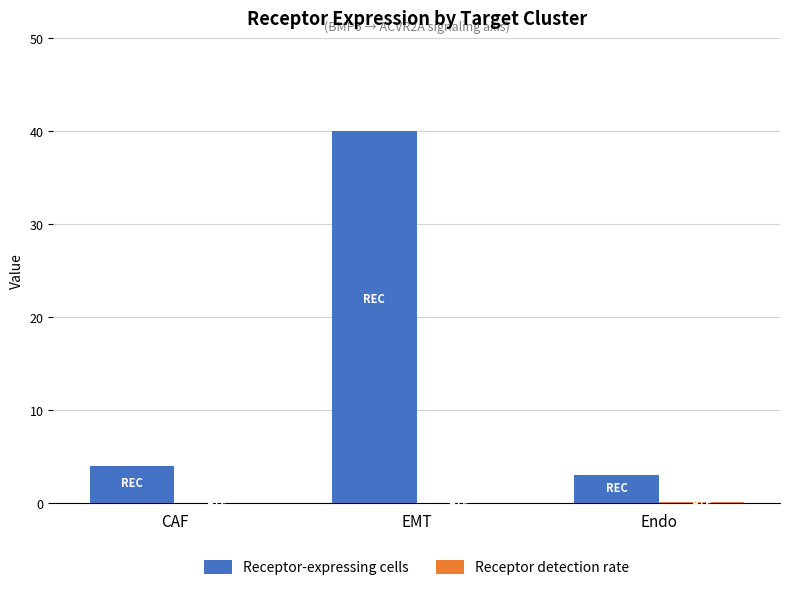

Count the number of categories in the chart.

3